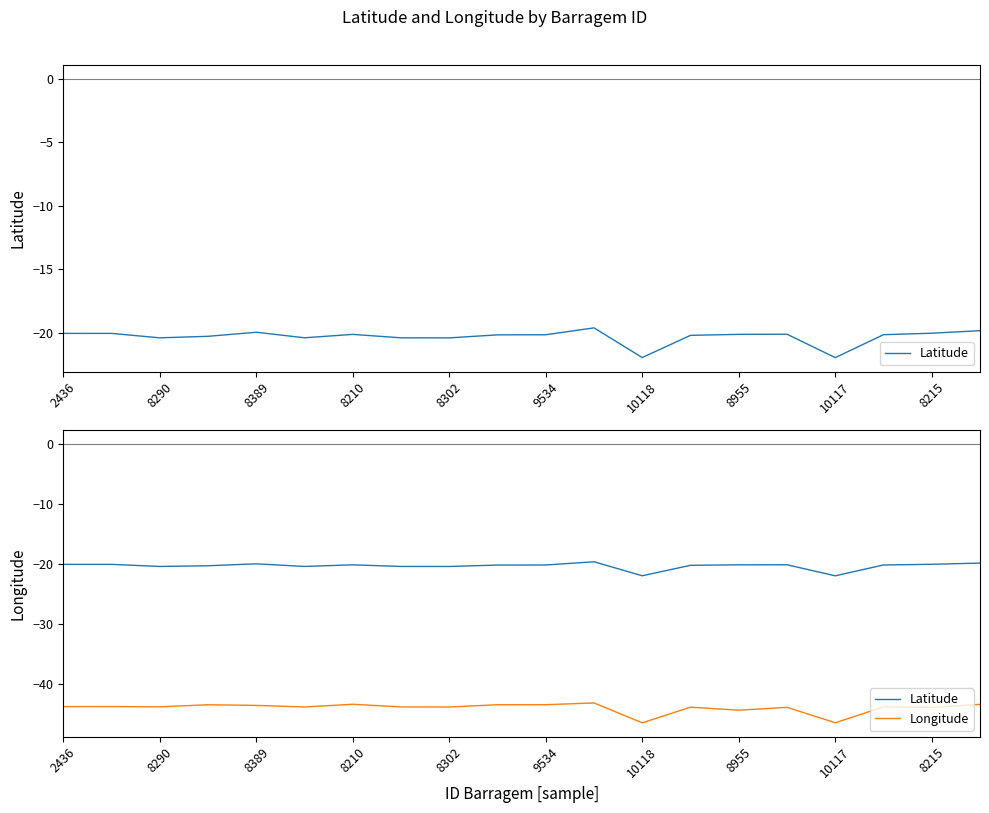

Count the number of data series in this chart.

2